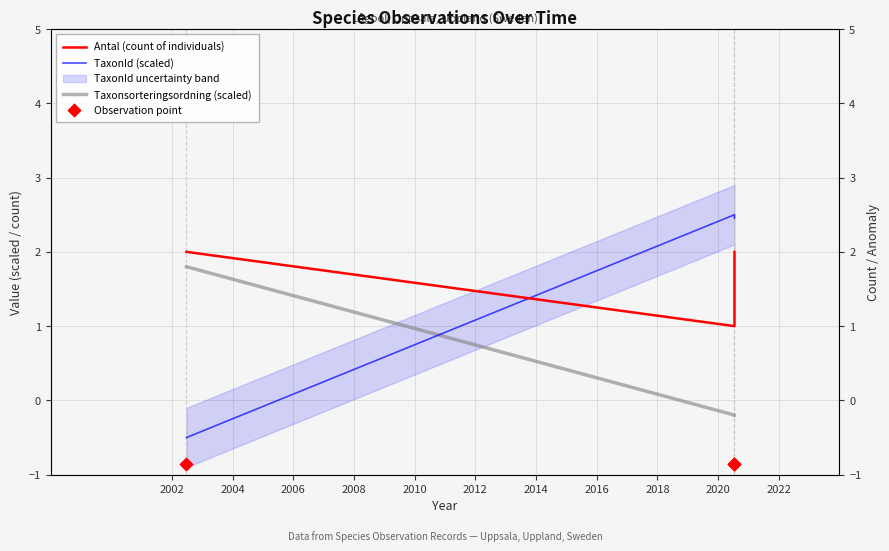

Which series reaches the minimum Y coordinate?

Observation point